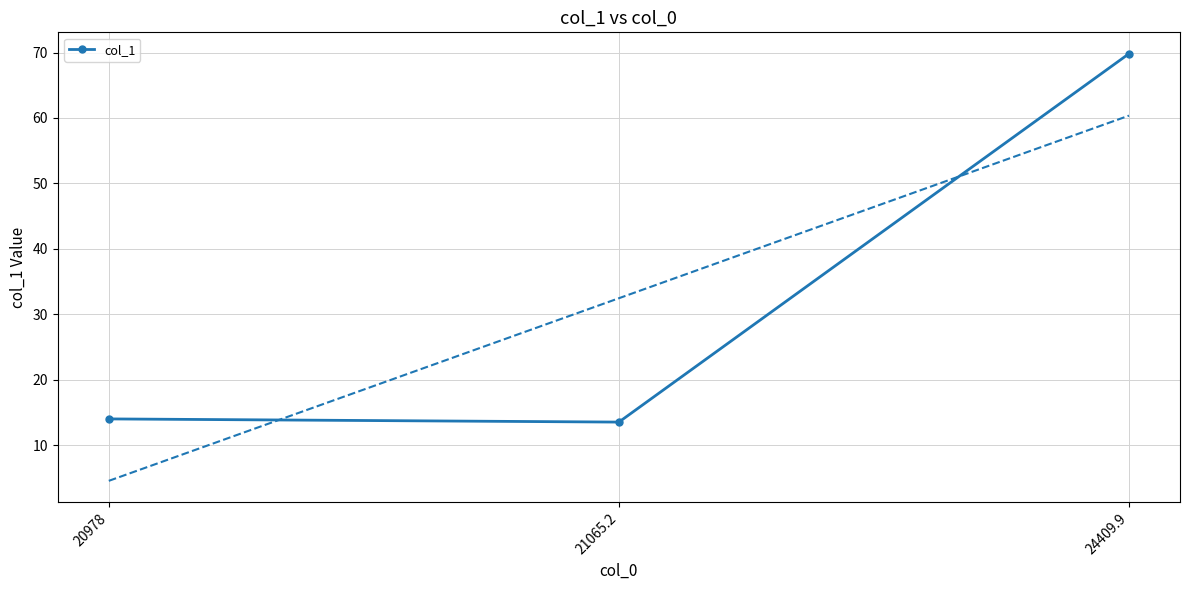

The chart shows a value of 14.0 at 20978. True or false?

True